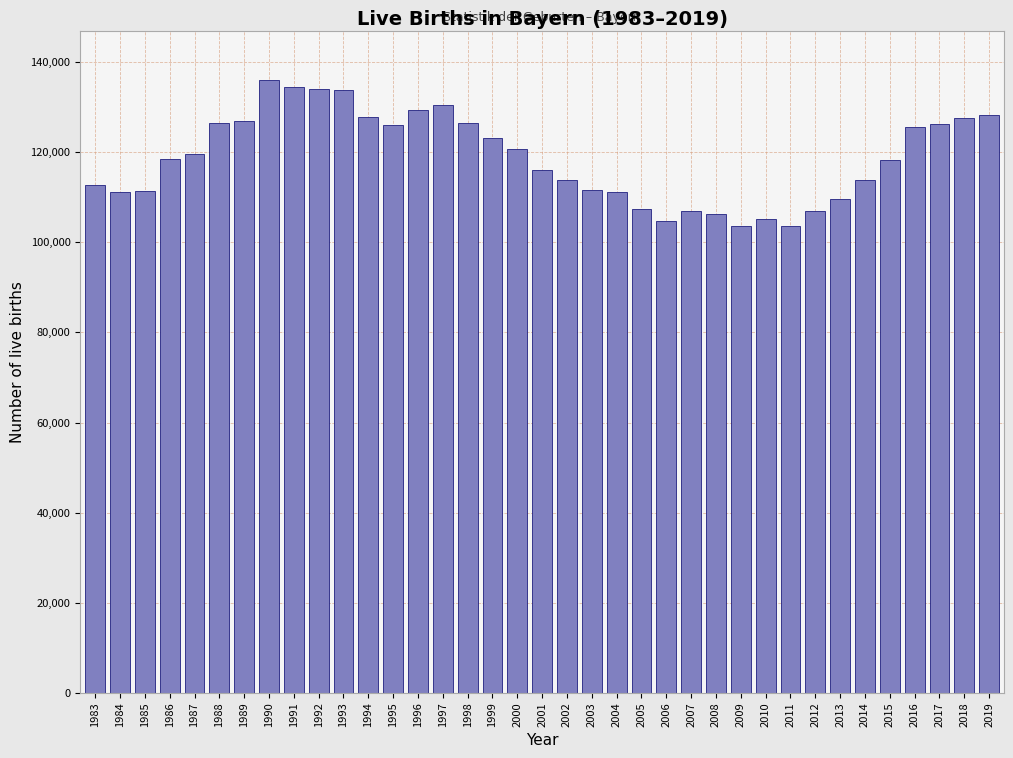

What is the minimum value shown in the chart?

103668